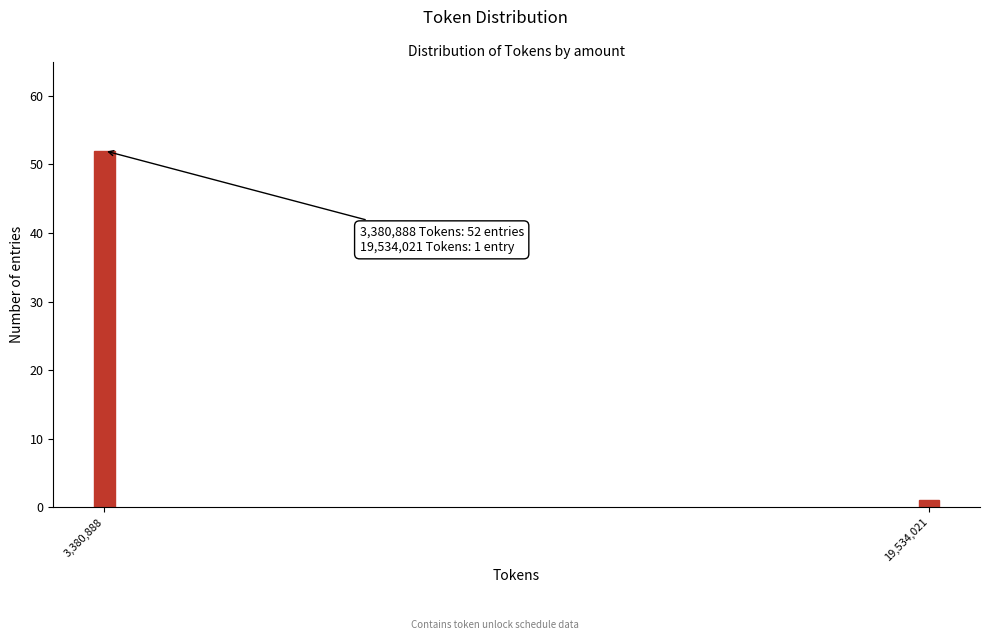

Reading right to left, what are all the values shown in this chart?

19,534,021=1	3,380,888=52